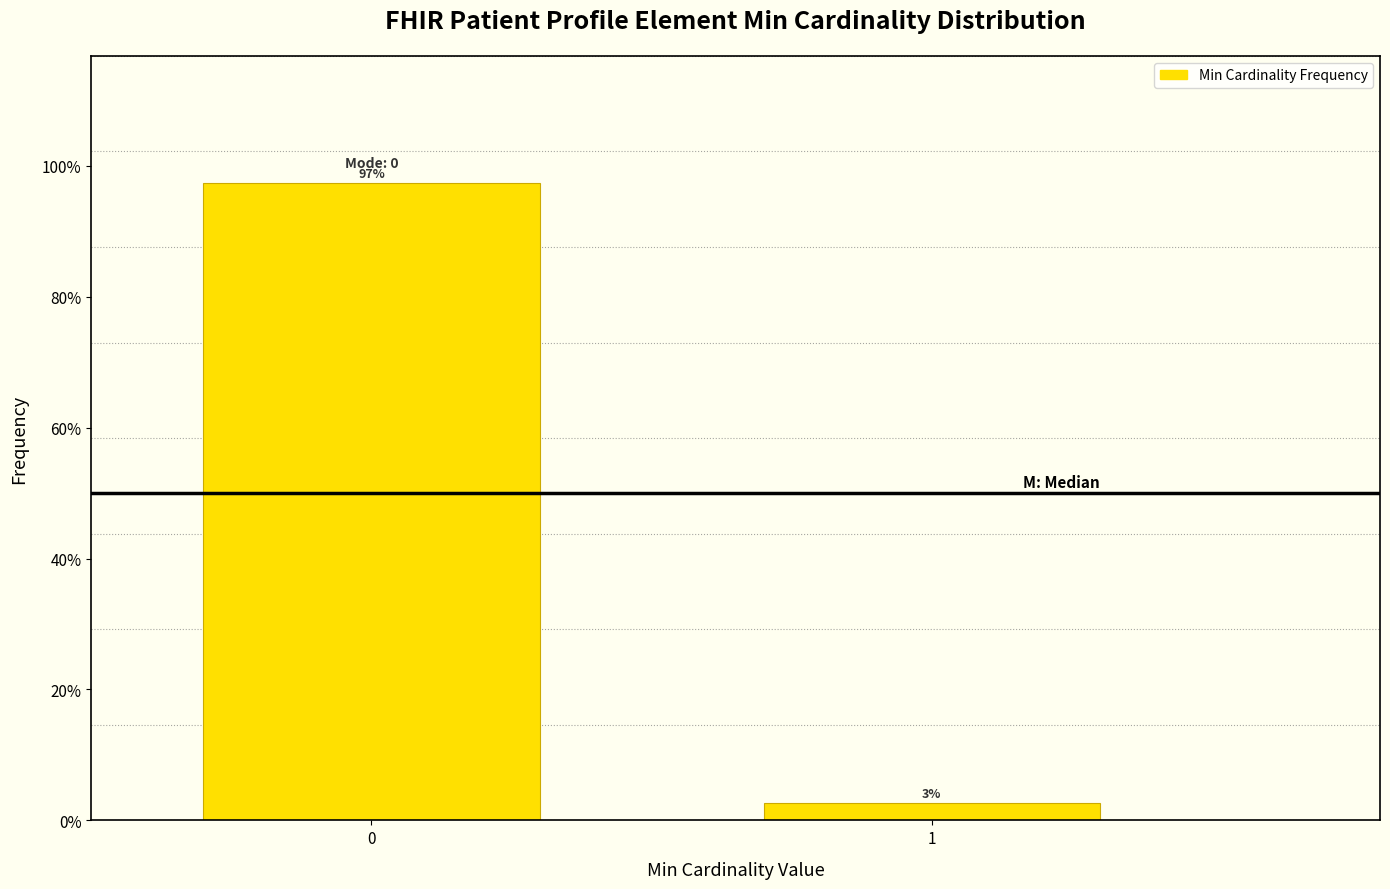

Does the chart contain any negative values?

No